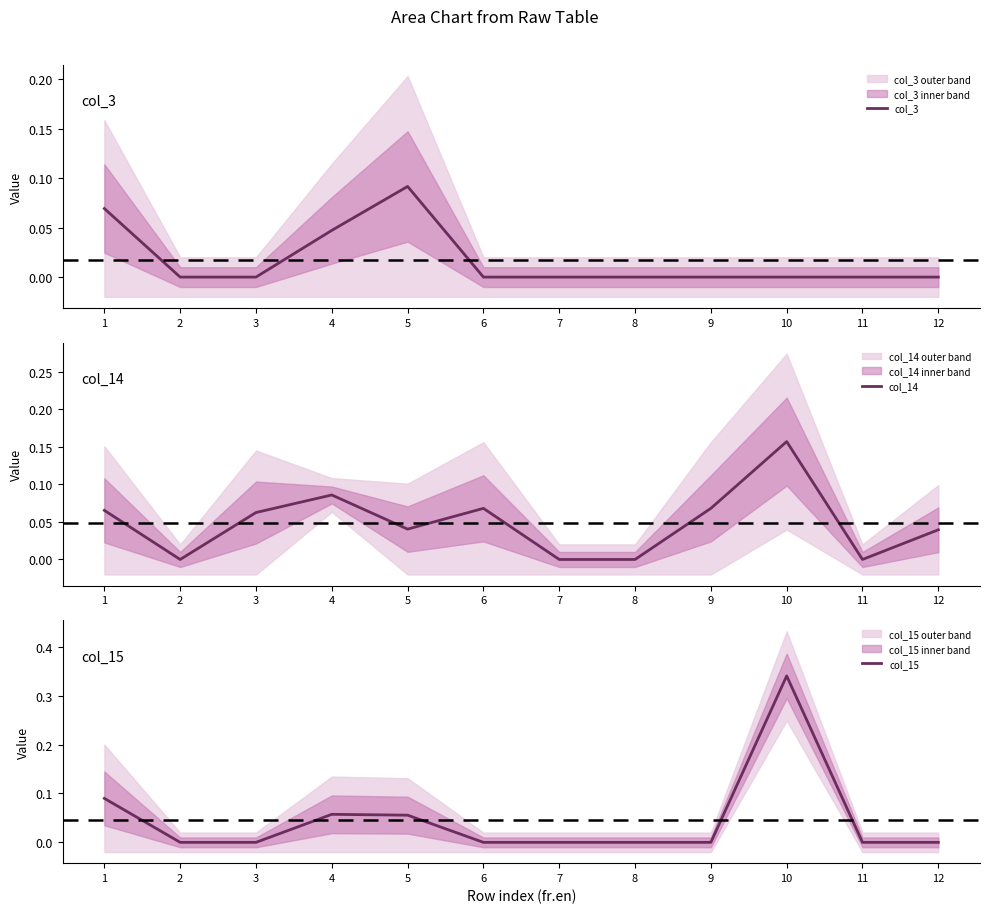

What are all the series names shown in the legend?

col_3, col_14, col_15